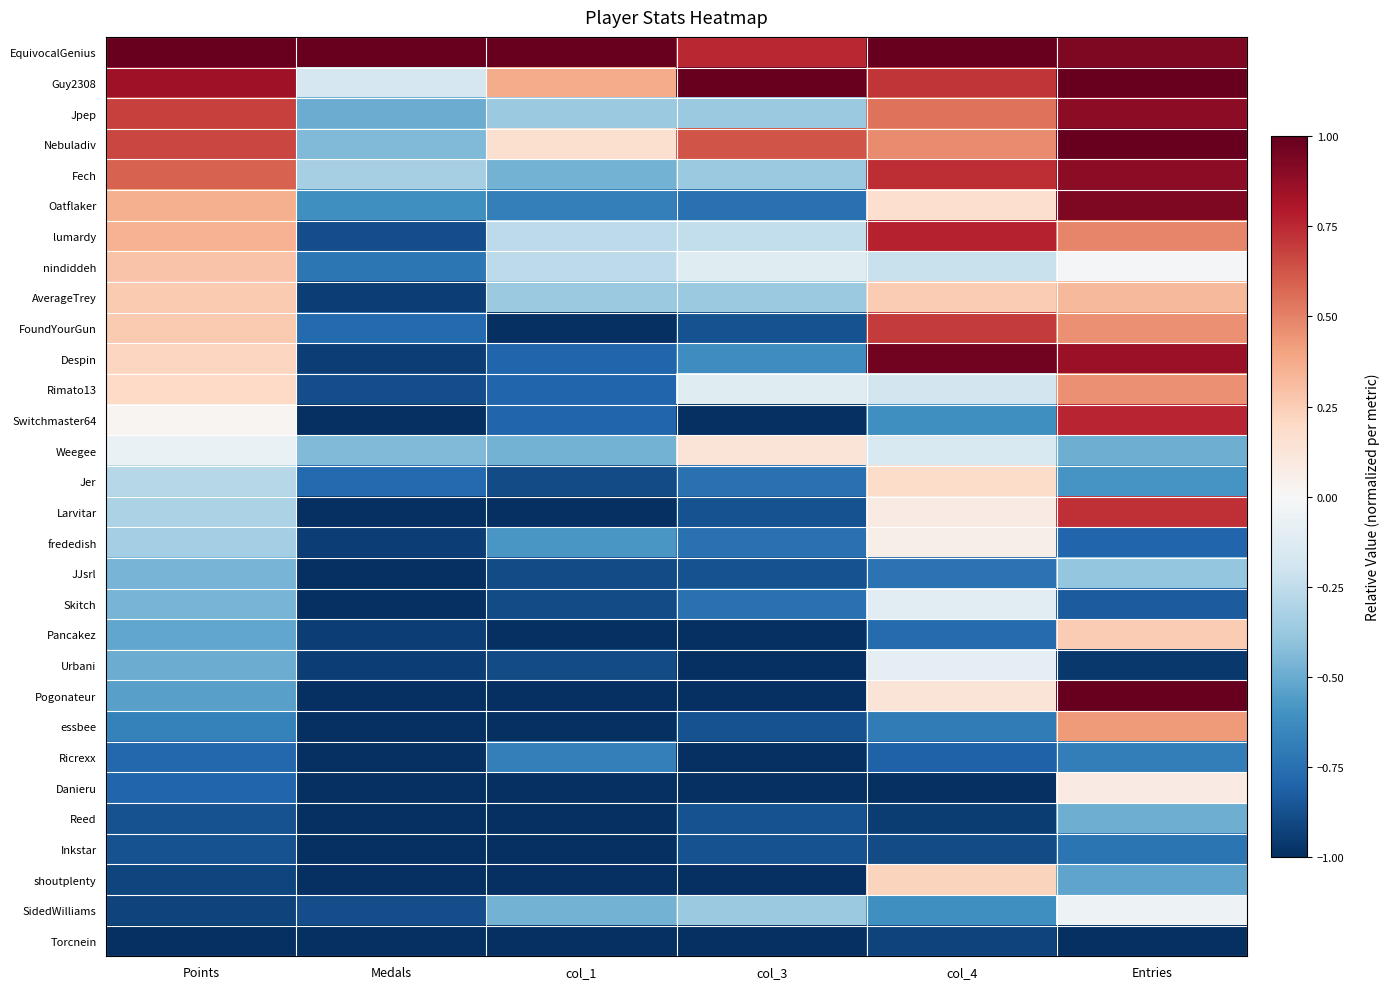

Which series has the largest range (max minus min)?

Pogonateur